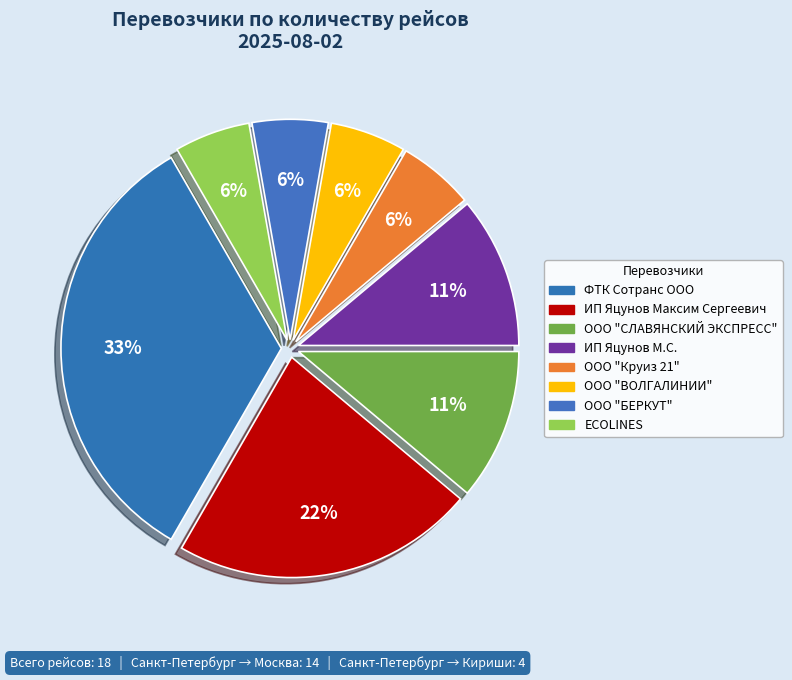

Combined, do ECOLINES and ИП Яцунов Максим Сергеевич account for over 50%?

No